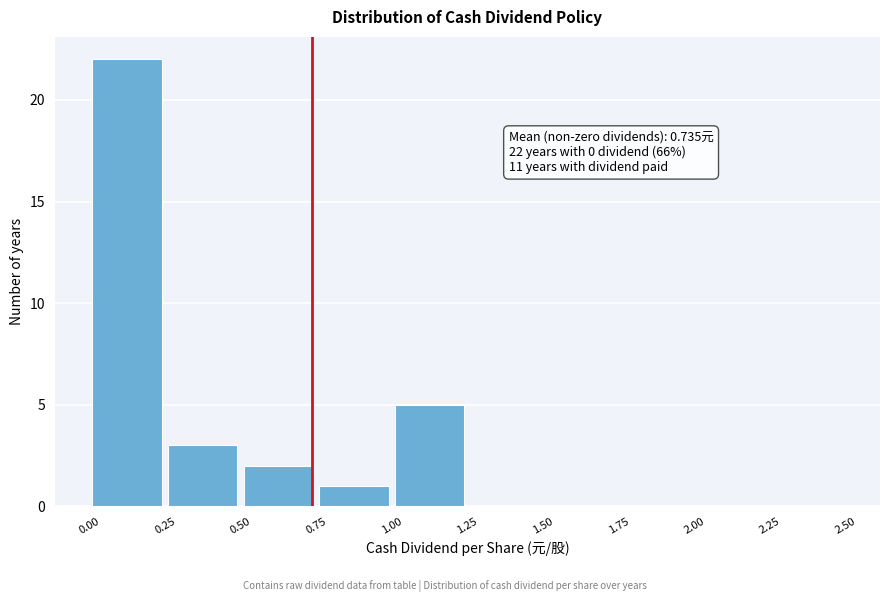

Which range on the x-axis has the tallest bar?

0.00 to 0.25